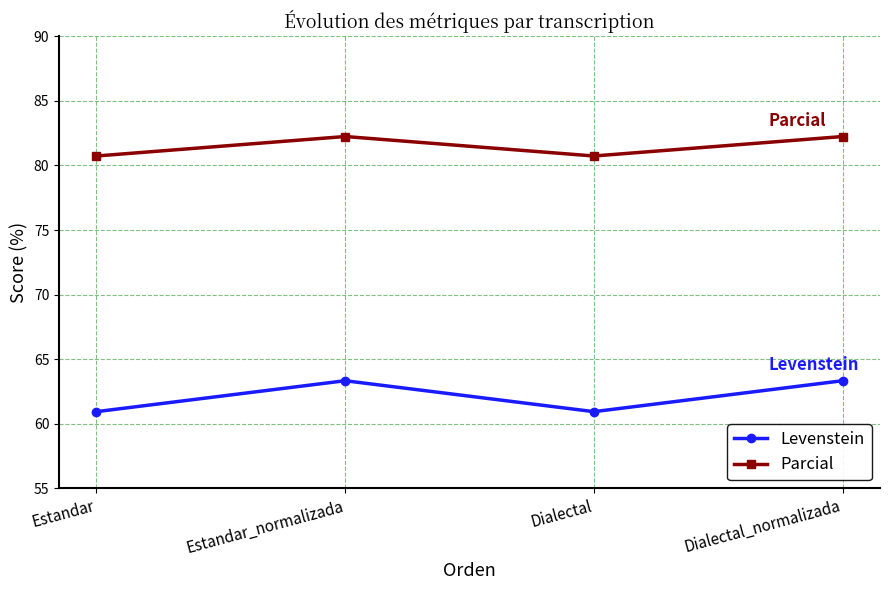

At which category does Parcial reach its first local valley?

Dialectal